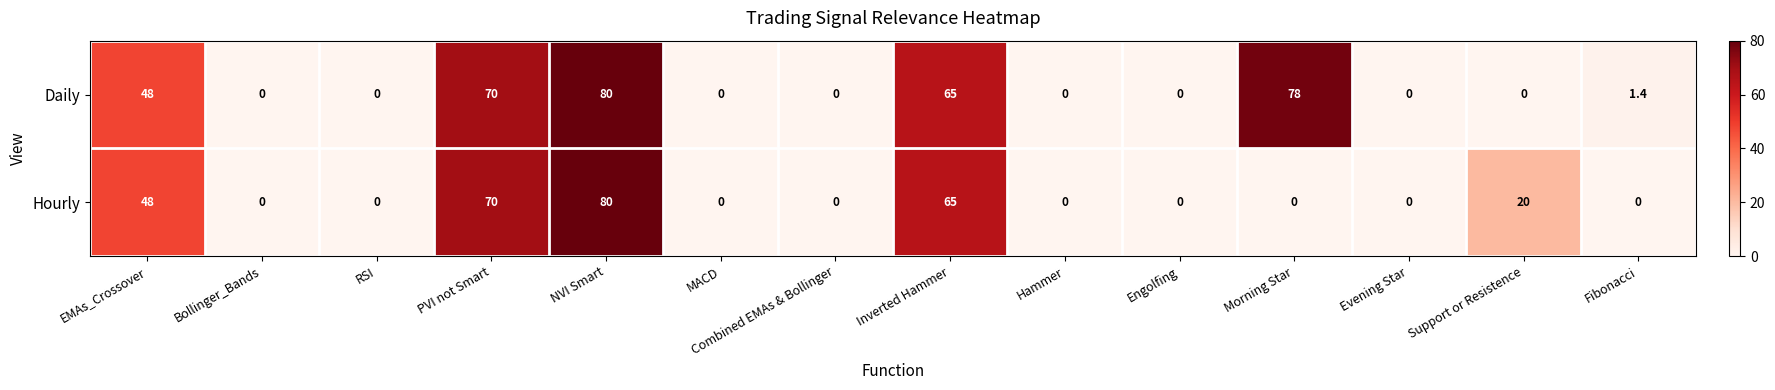

Which series has the largest total across all categories?

Daily